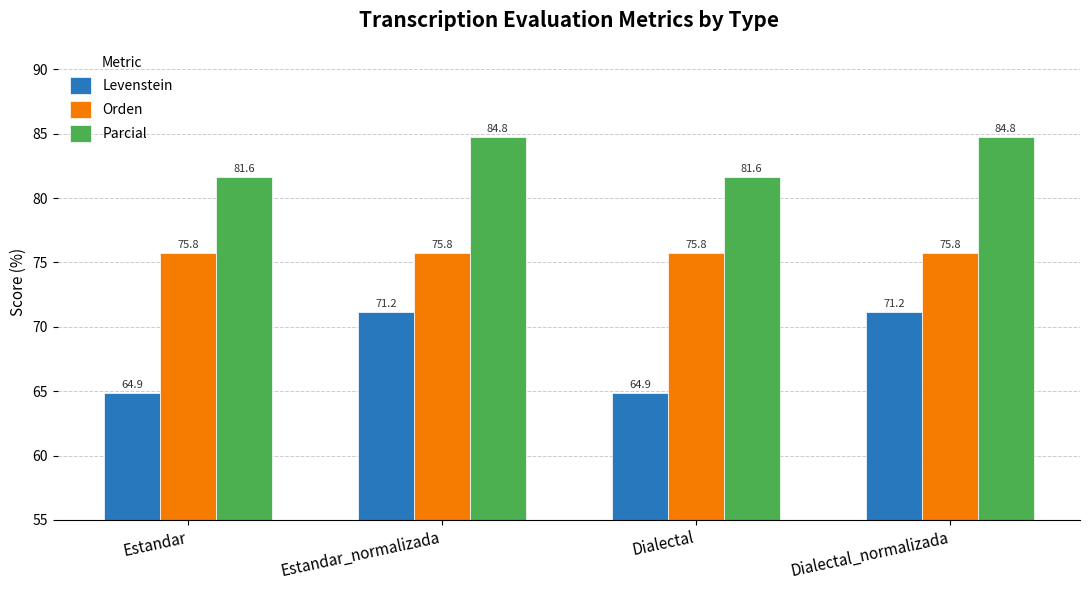

What is the difference between the highest and lowest values at Dialectal_normalizada?

13.6